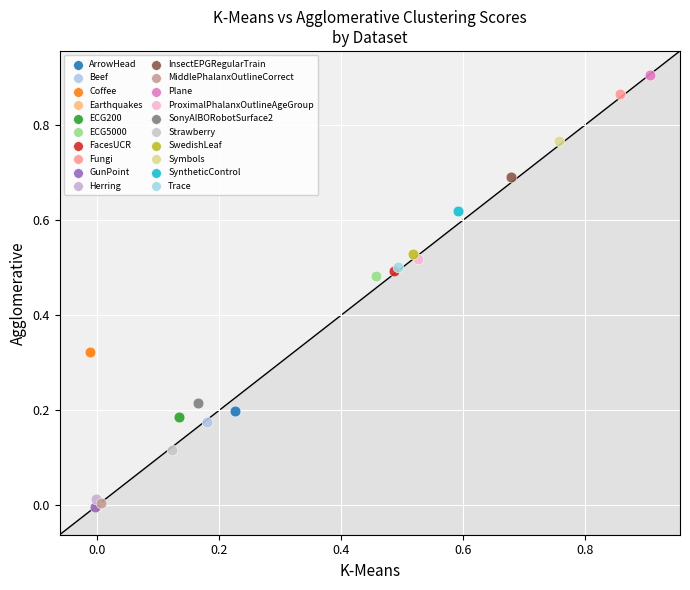

Which series reaches the maximum Y coordinate?

Plane